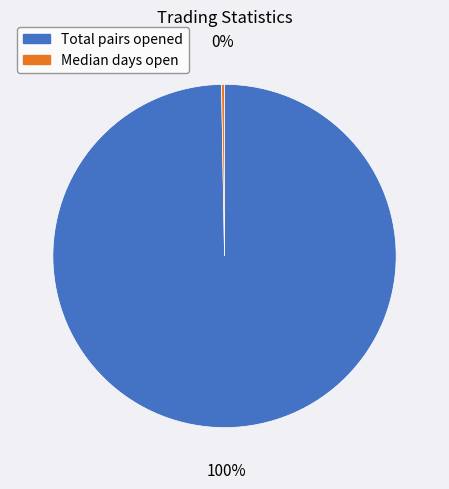

To the nearest percent, what is the average slice percentage?

50%